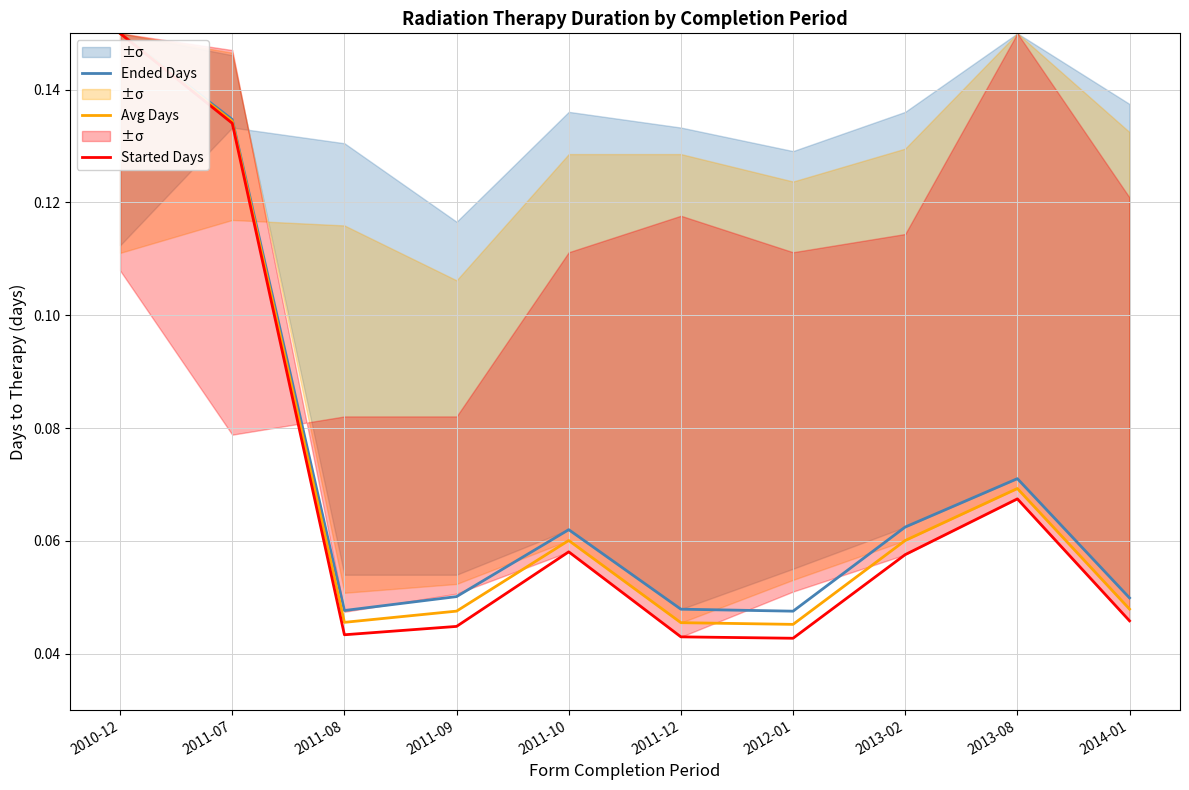

At which label does Avg Days reach its minimum?

2012-01